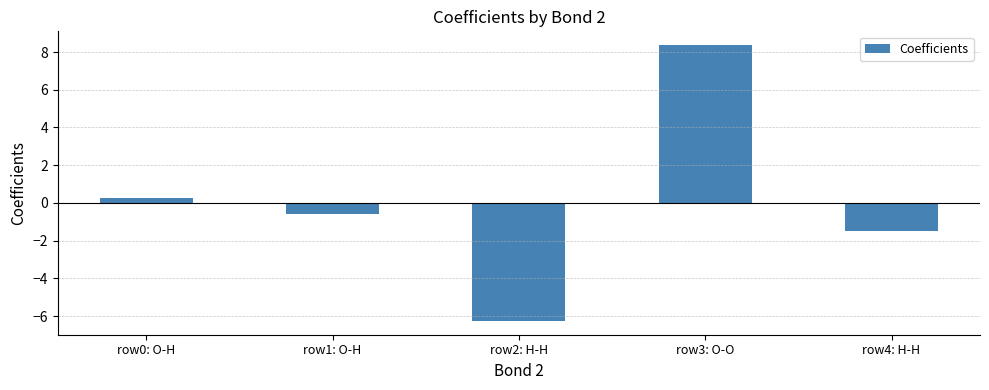

Count the number of values greater than 0.

2